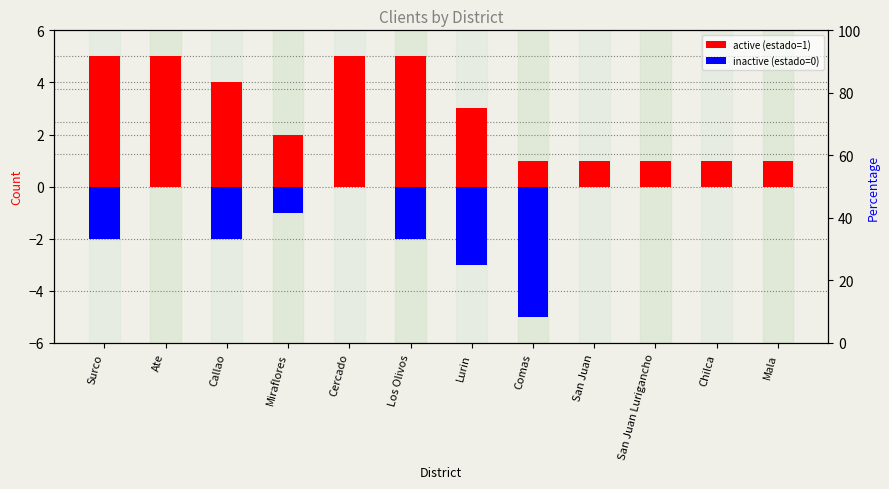

True or false: inactive (estado=0) has a value of -2 at Los Olivos.

True